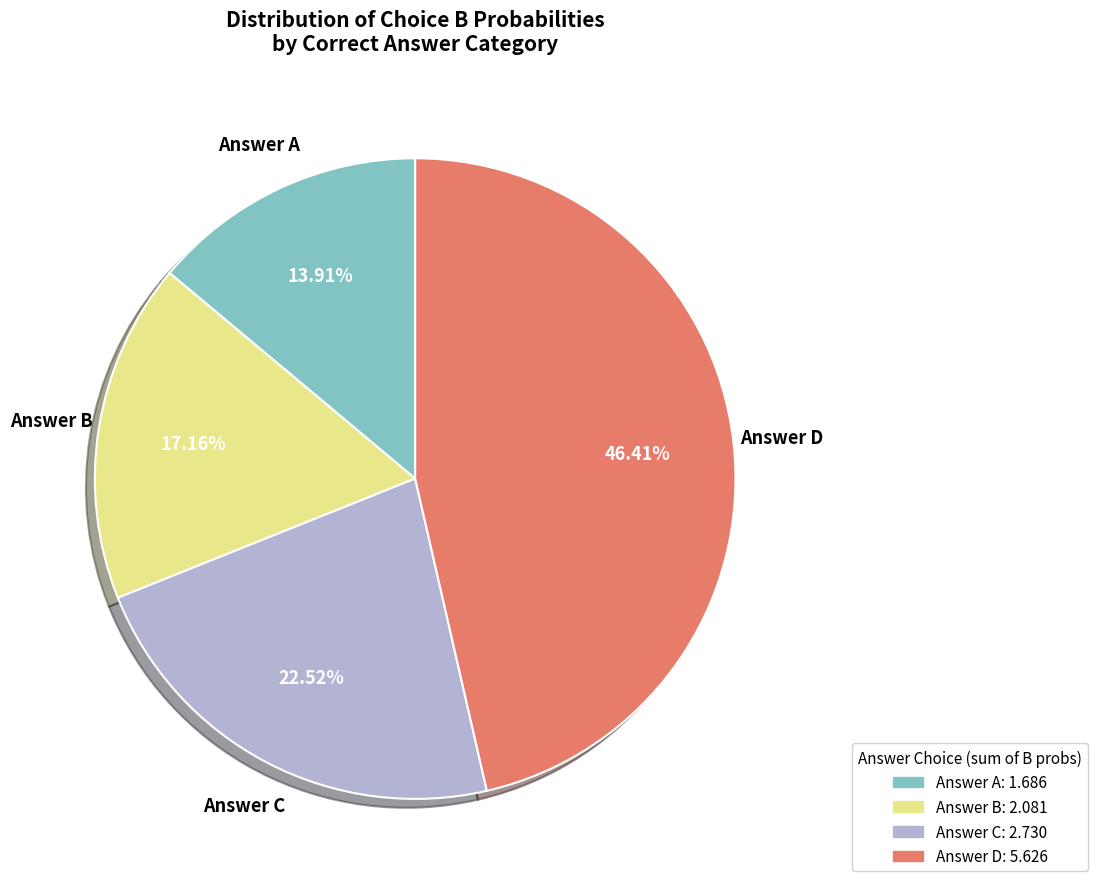

To the nearest percent, what is the difference between the largest and smallest slice percentages?

32%